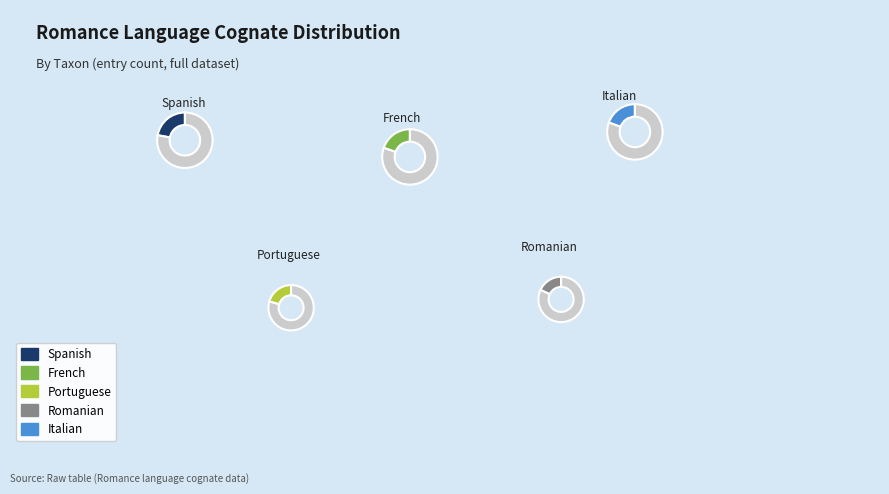

Do Romanian and Portuguese together represent more than half of the pie?

No